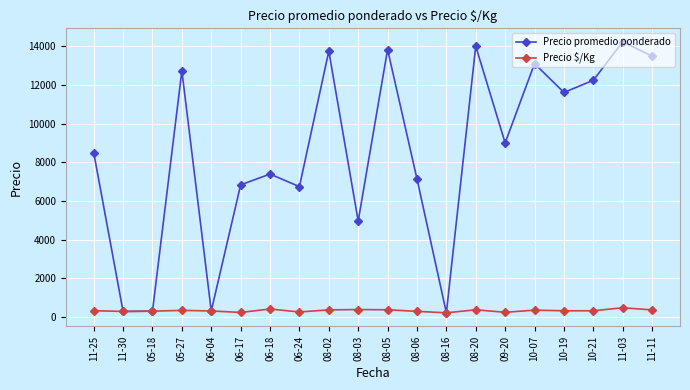

What position from the right is 06-24?

13